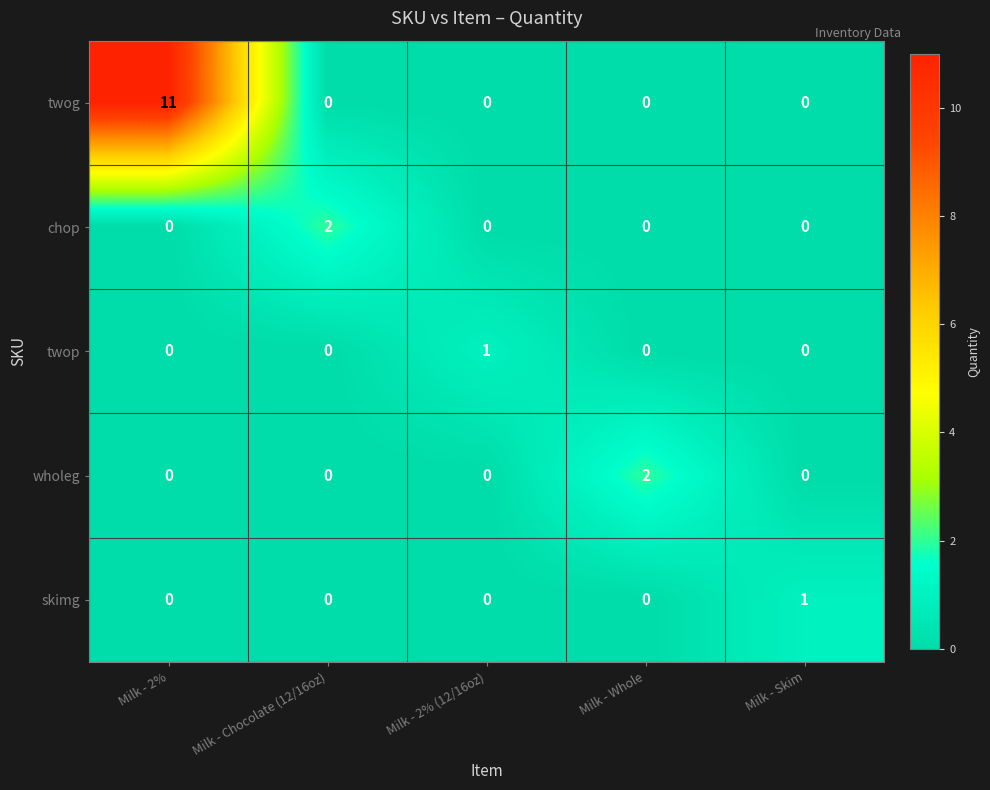

What is the sum of all twog values?

11